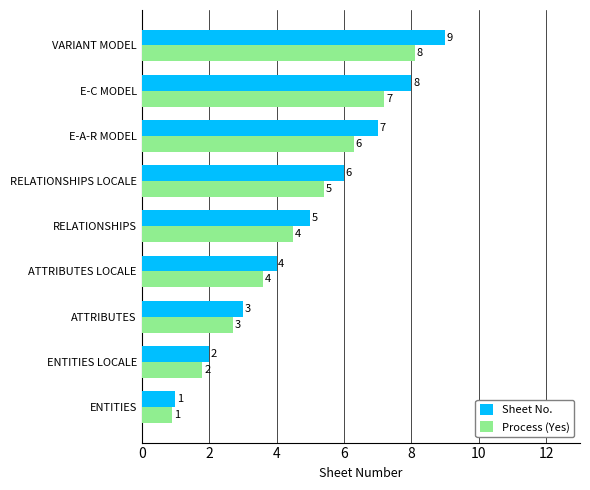

What is the difference between the maximum and minimum values in the Sheet No. series?

8.0